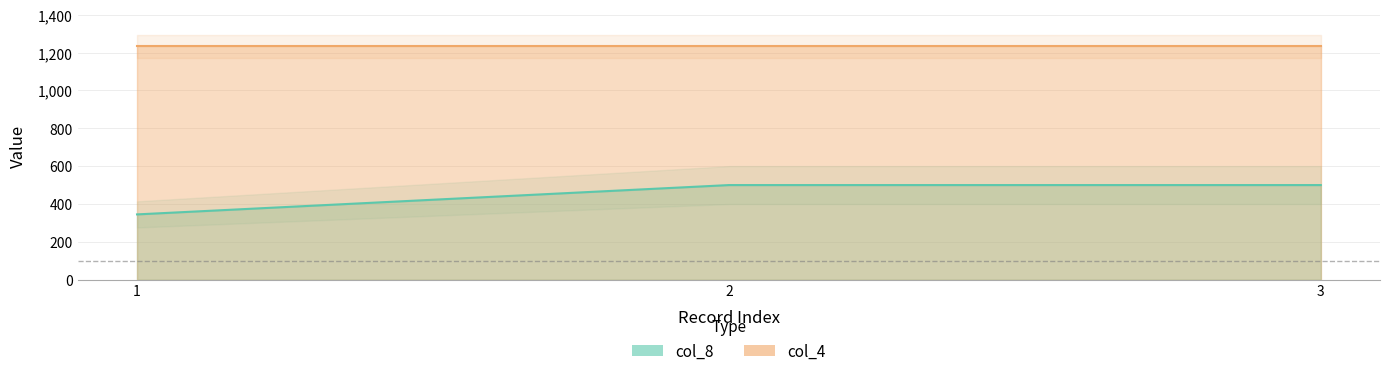

Does the chart have visible grid lines?

Yes